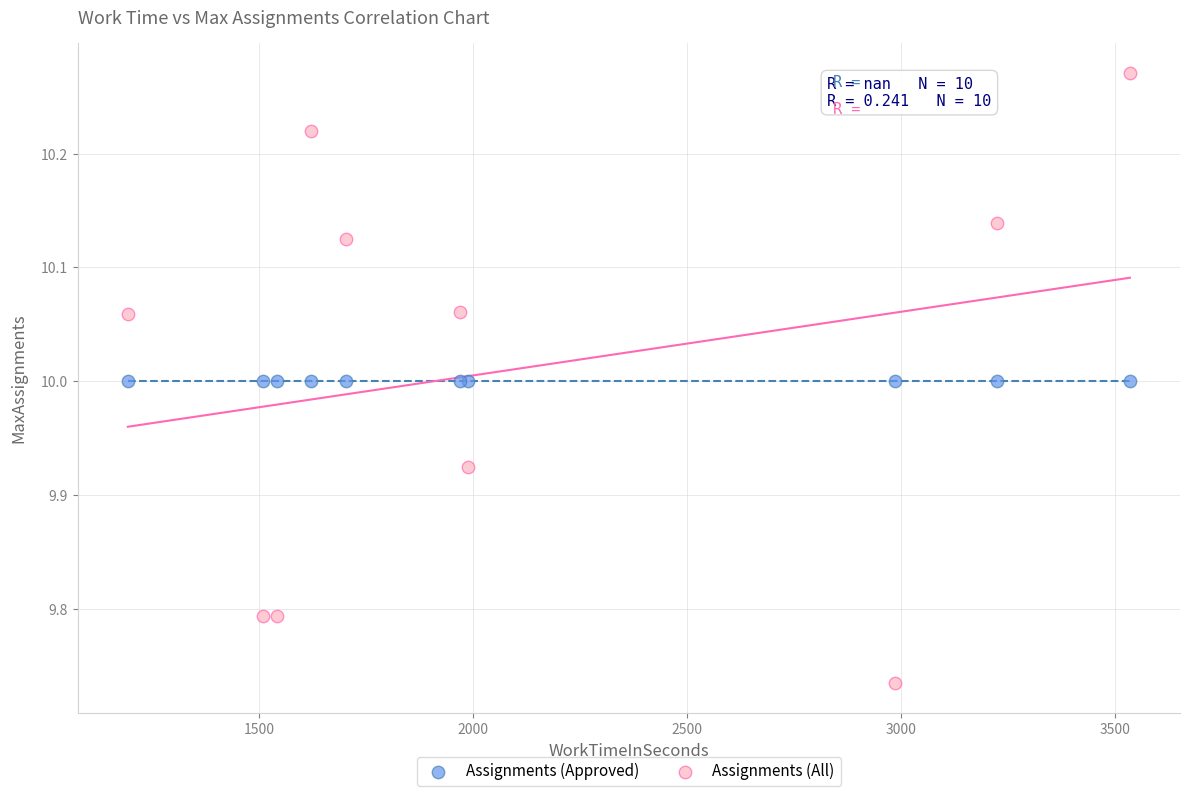

Which series reaches the maximum Y coordinate?

Assignments (All)